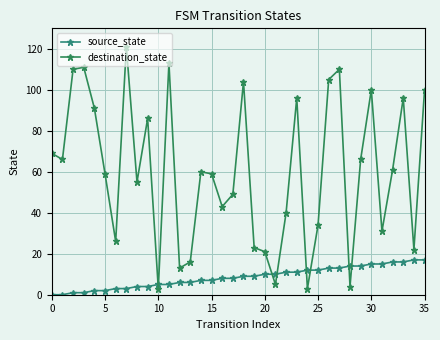

True or false: destination_state has more than 1 interior local peaks.

True